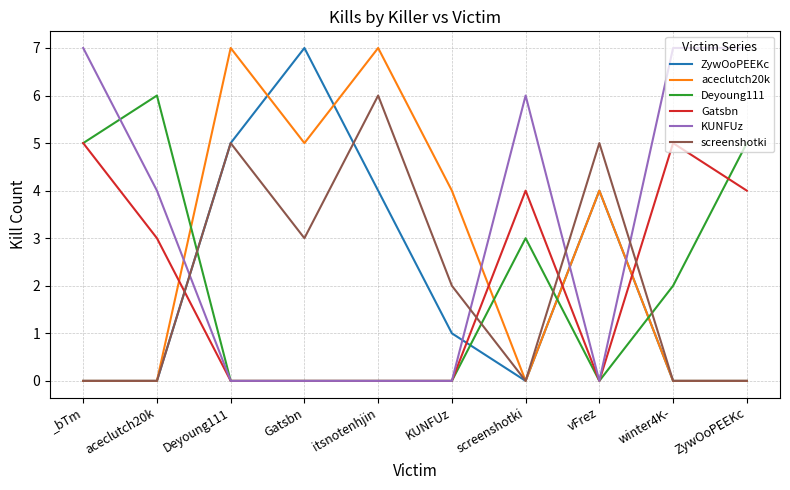

Where is Deyoung111 nearest to the value 3?

screenshotki